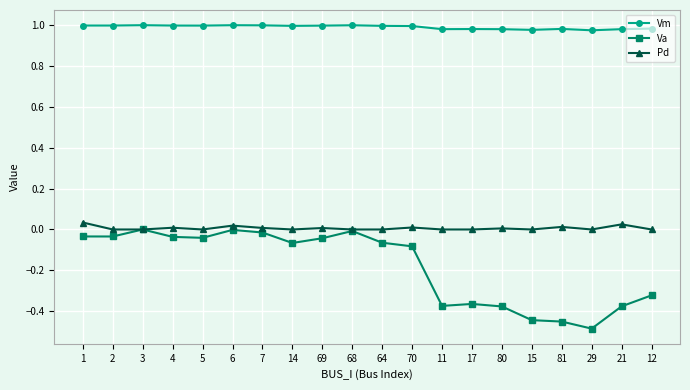

What is the label of the 18th point from the right?

3